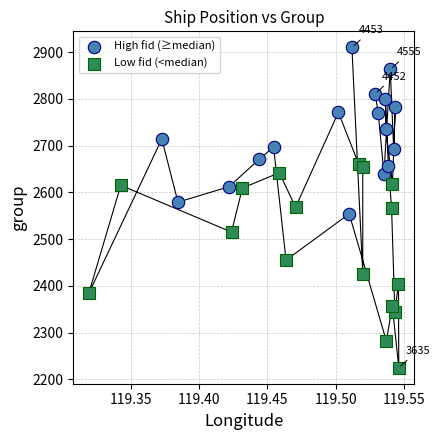

Which series reaches the minimum Y coordinate?

Low fid (<median)